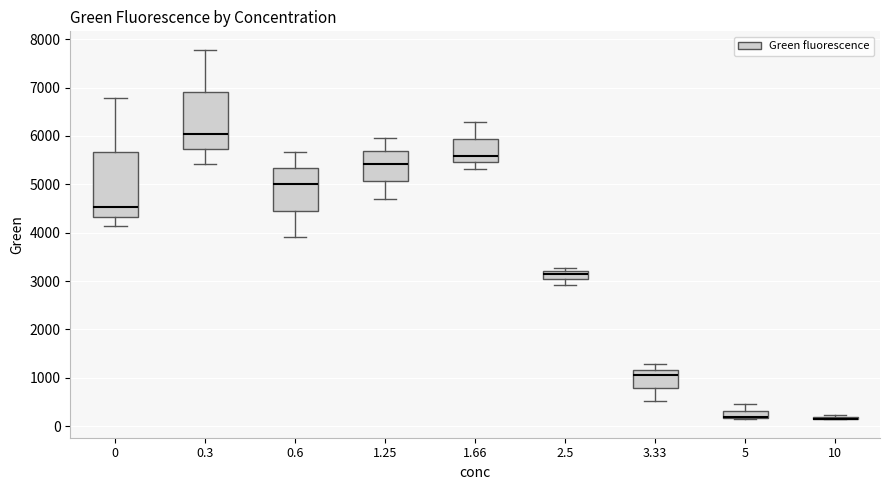

Where does the lower whisker of the box at x = 1.25 end on the y-axis? The values are not printed on the chart, so give them approximately, as read against the axis.

4700